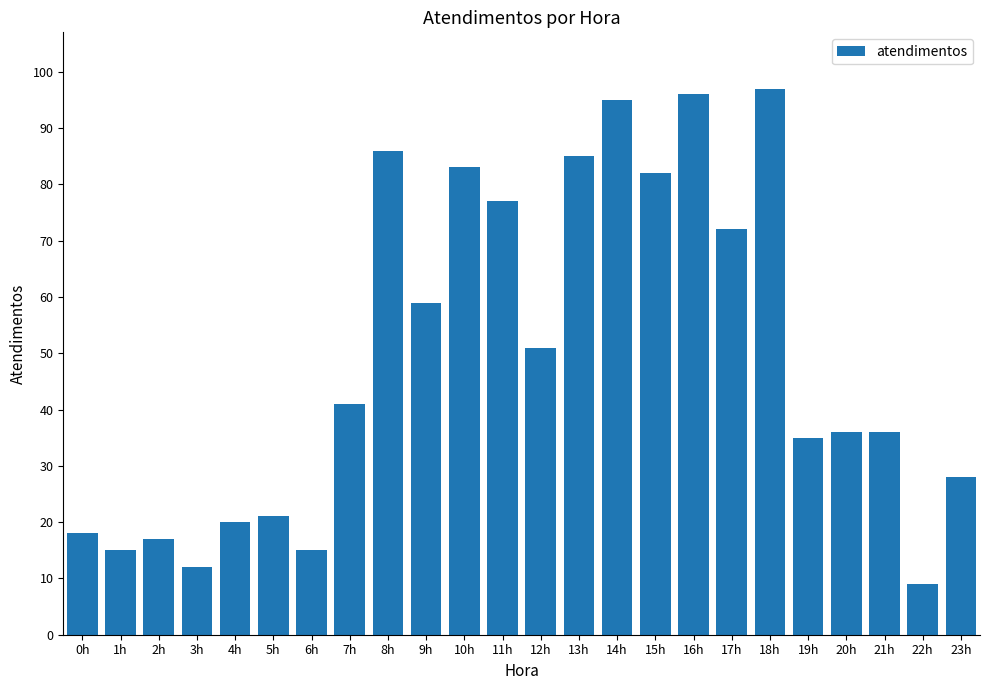

True or false: the data shows 83 at 10h.

True